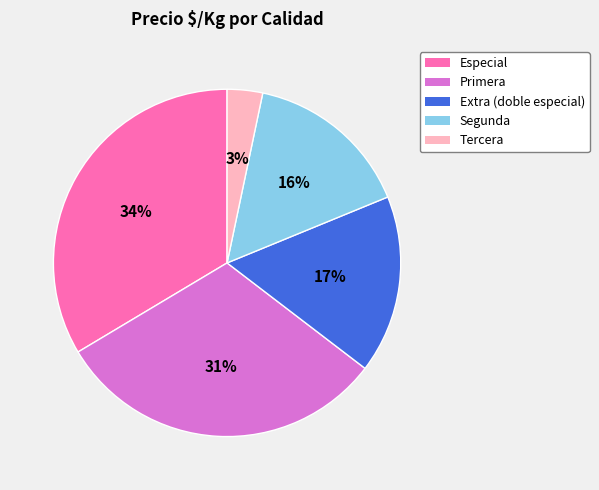

Count the number of slices in the pie.

5